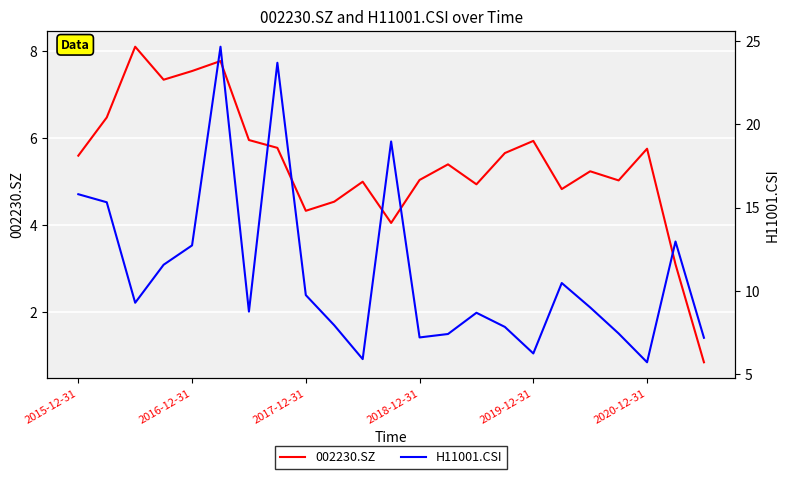

The 002230.SZ series shows 5.7 at 15. True or false?

True